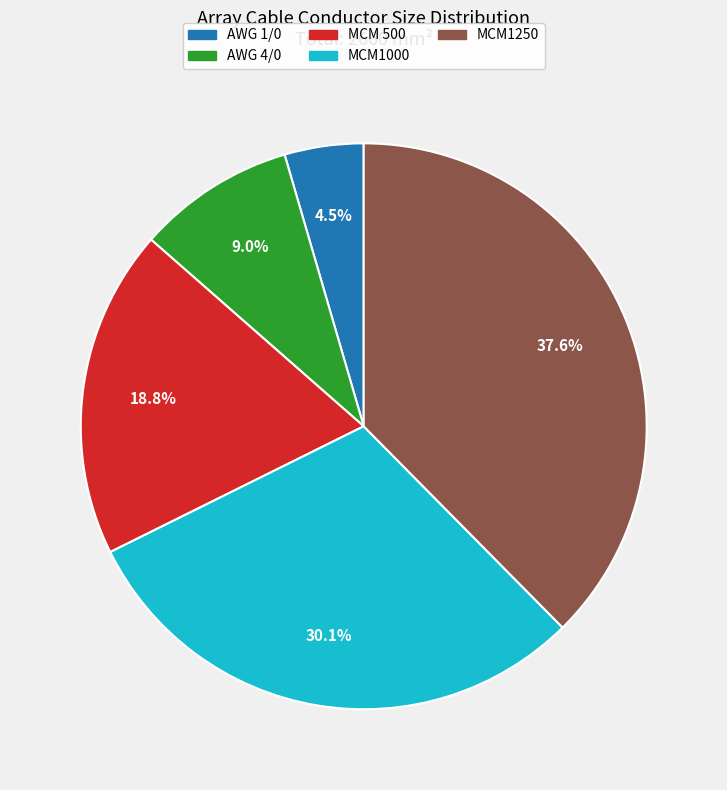

How many segments does this pie chart have?

5